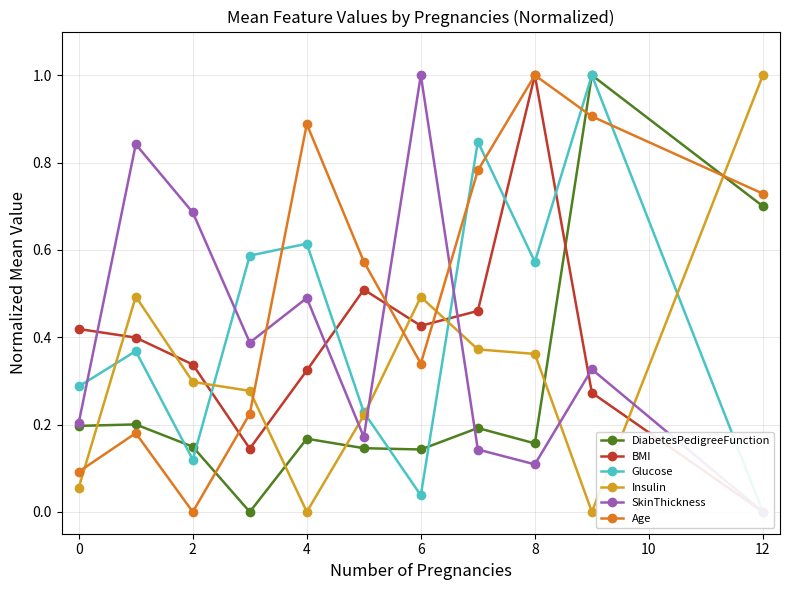

How many lines are shown in the chart?

6